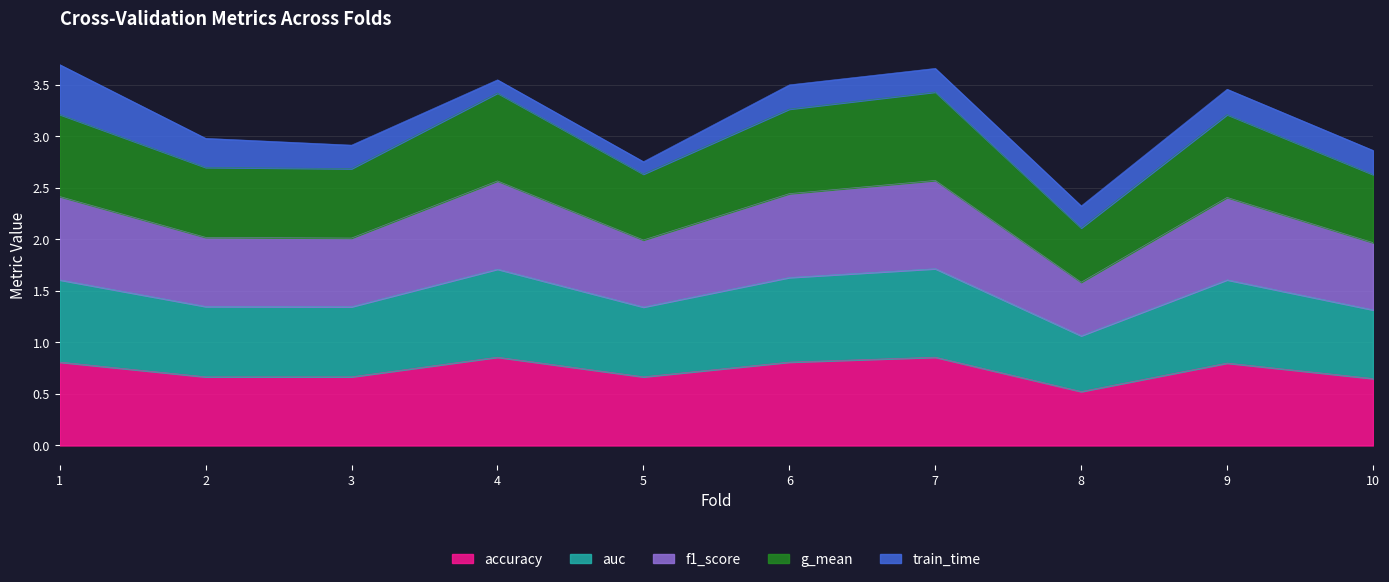

What is the total value across all series at 8?

2.3